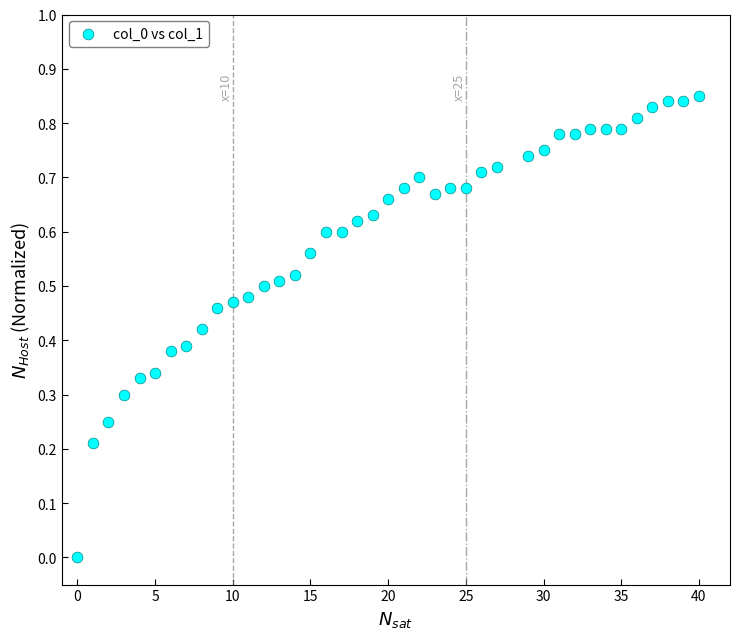

What is the range of X values (max minus min)?

40.0